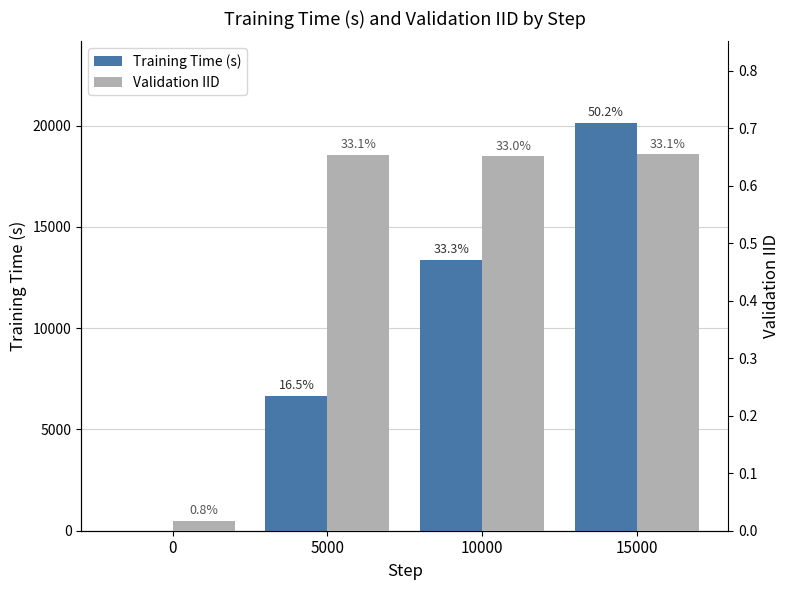

True or false: Validation IID has a value of 0.0 at 0.

False